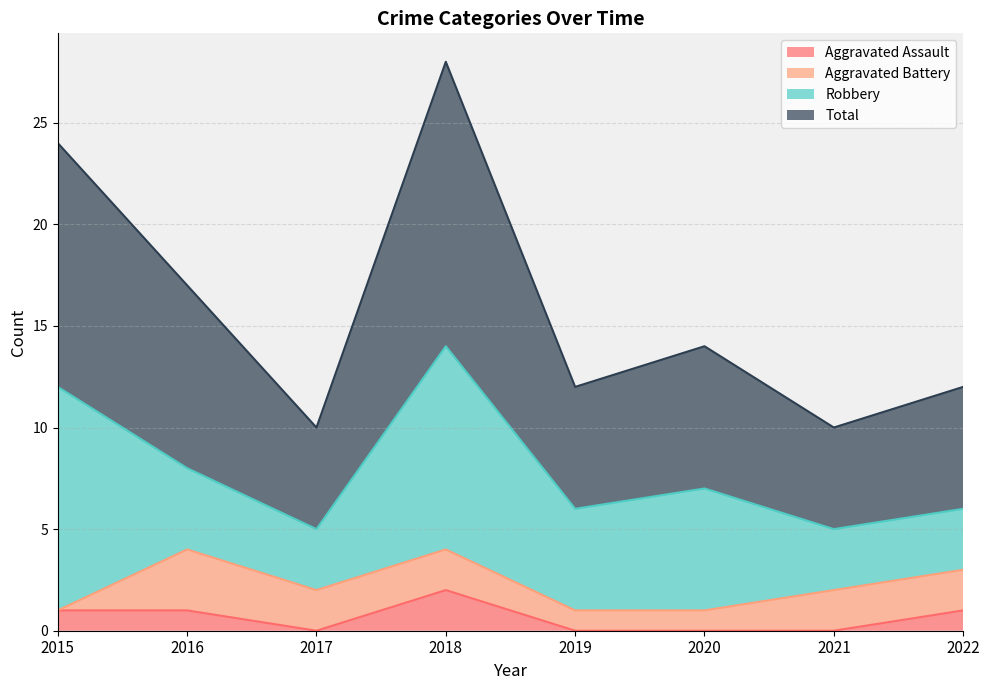

True or false: Total and Aggravated Assault intersect in this chart.

False